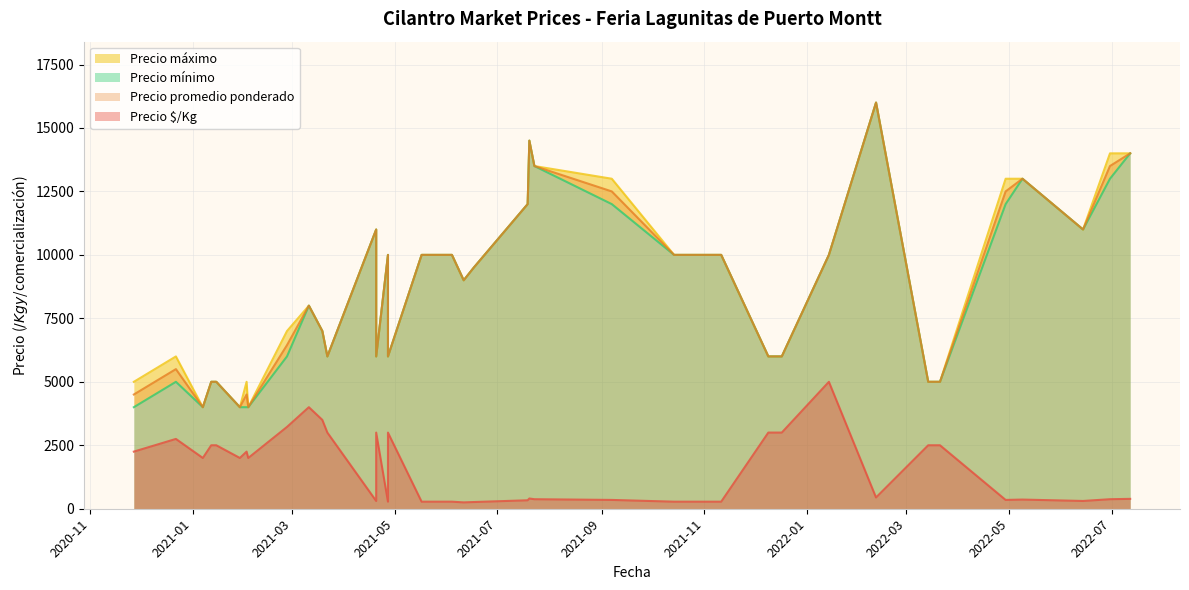

What is the difference between the highest and lowest values at 2021-03-11?

4000